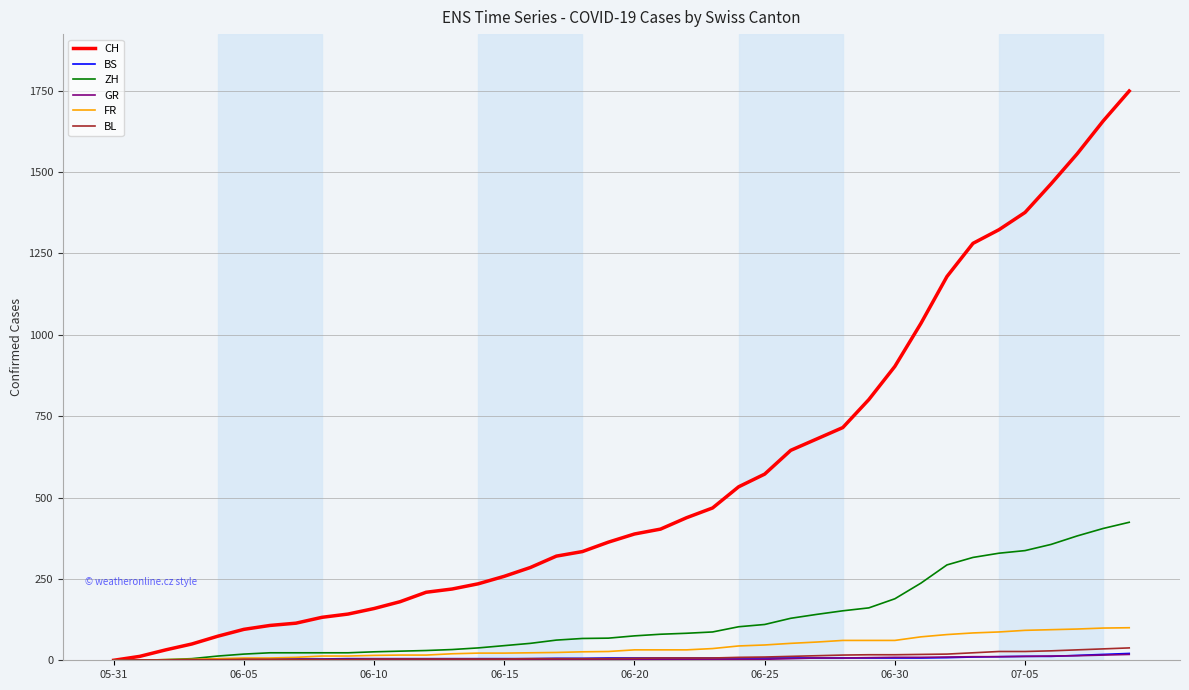

Which series has the widest spread of values?

CH